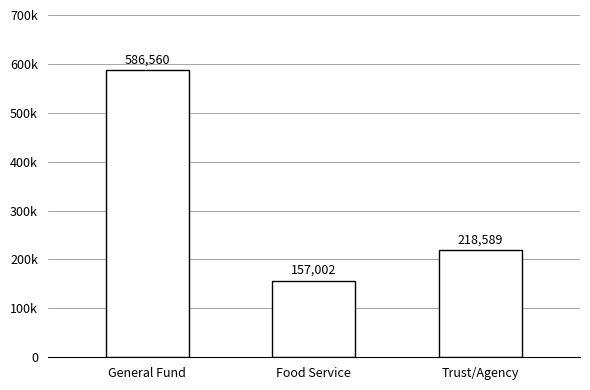

Does the chart contain any negative values?

No